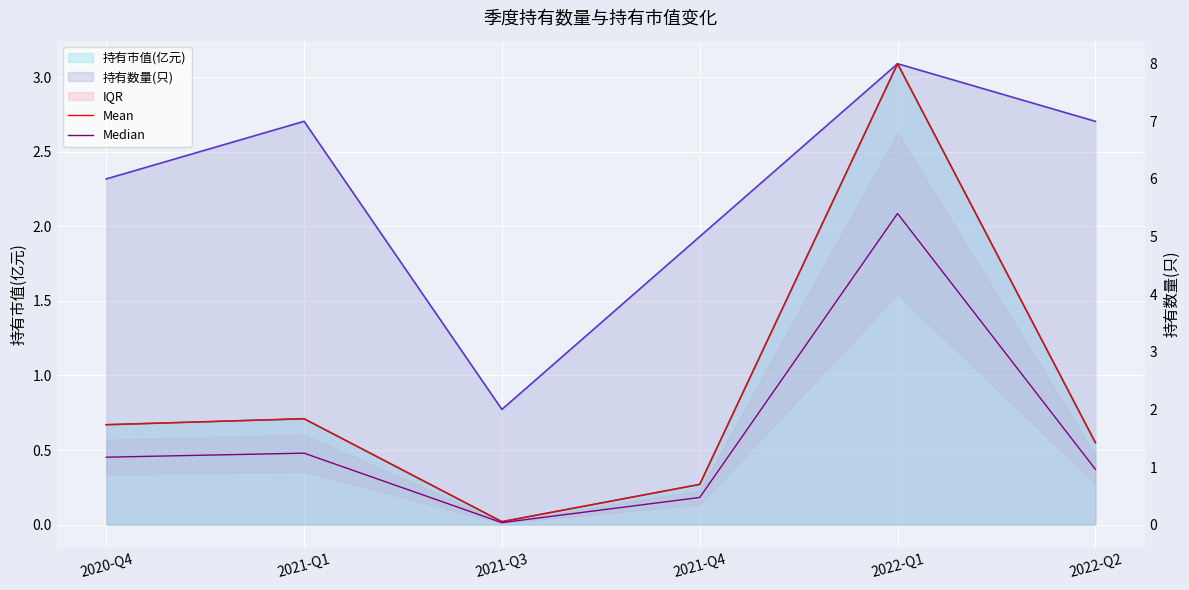

What is the label of the 4th point from the right?

2021-Q3